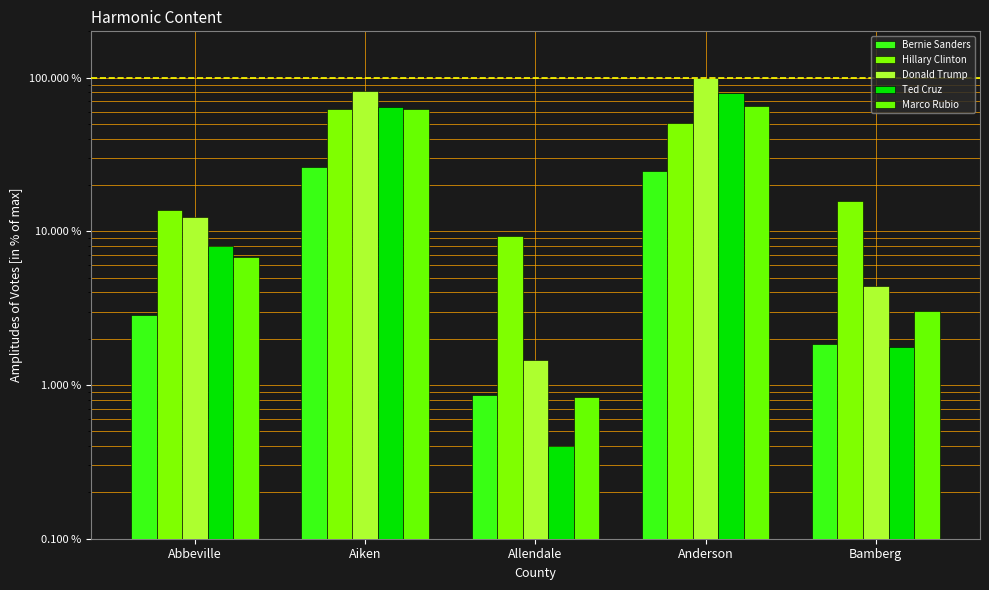

Reading left to right, extract all data points from this chart.

Bernie Sanders: Abbeville=2.8	Aiken=26.2	Allendale=0.9	Anderson=24.6	Bamberg=1.9
Hillary Clinton: Abbeville=13.7	Aiken=62.9	Allendale=9.3	Anderson=50.7	Bamberg=15.7
Donald Trump: Abbeville=12.4	Aiken=82.4	Allendale=1.5	Anderson=100.0	Bamberg=4.4
Ted Cruz: Abbeville=8.0	Aiken=64.2	Allendale=0.4	Anderson=79.9	Bamberg=1.8
Marco Rubio: Abbeville=6.8	Aiken=62.1	Allendale=0.8	Anderson=65.5	Bamberg=3.0